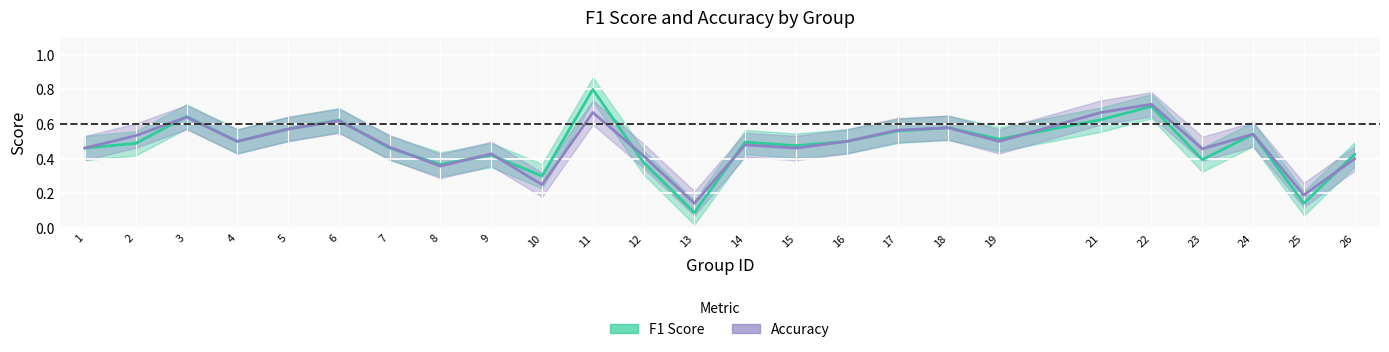

How many intersections are there between f1 and accuracy?

9